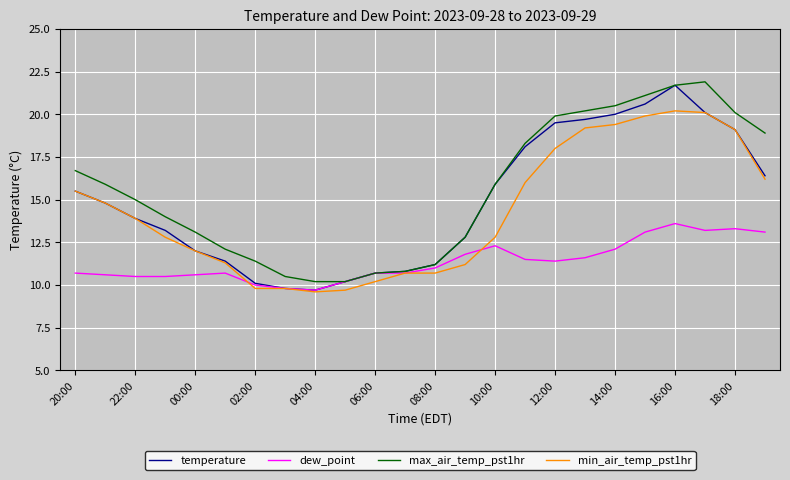

What is the maximum value for dew_point?

13.6